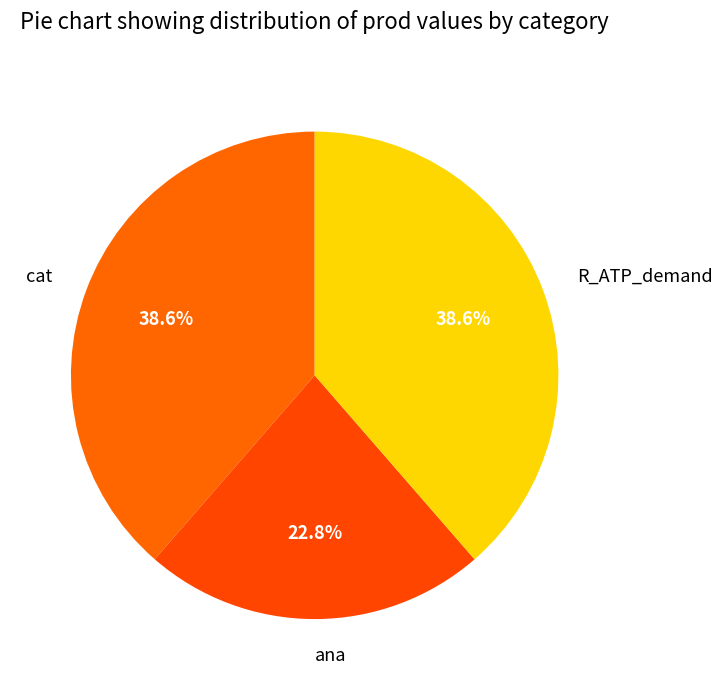

Combined, what portion of the pie is ana and cat?

61.4%